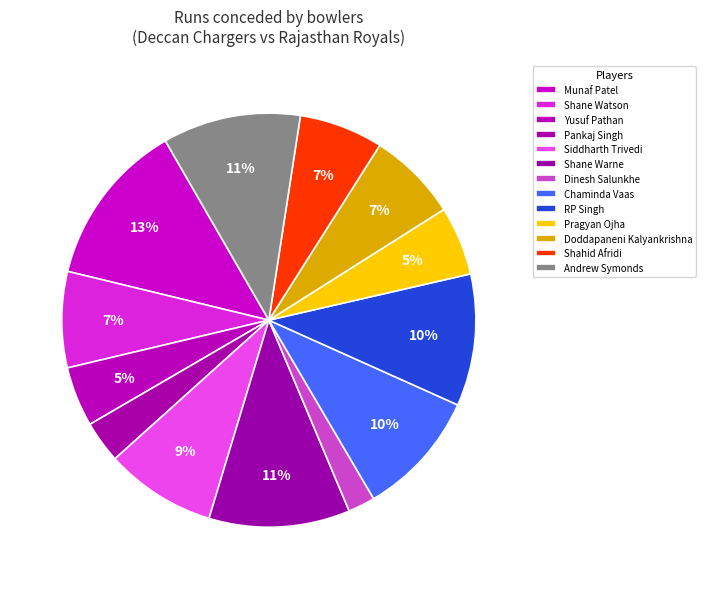

Count the number of slices in the pie.

13